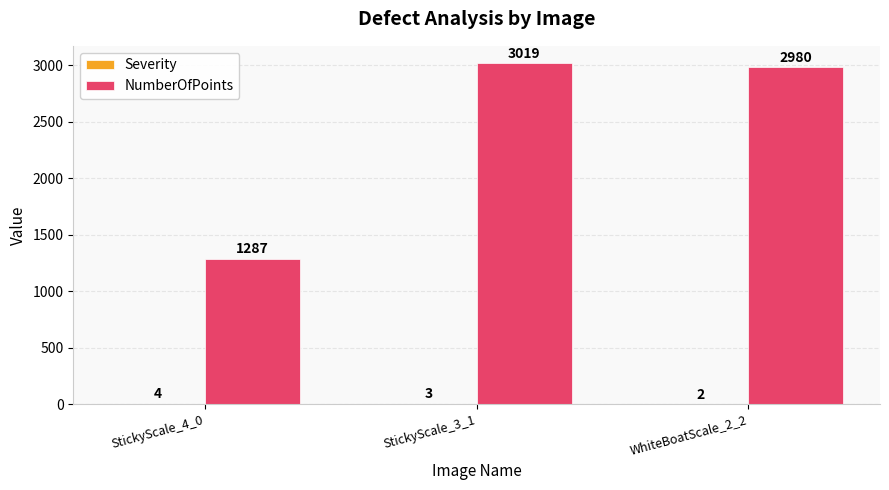

Which series has the largest total across all categories?

NumberOfPoints